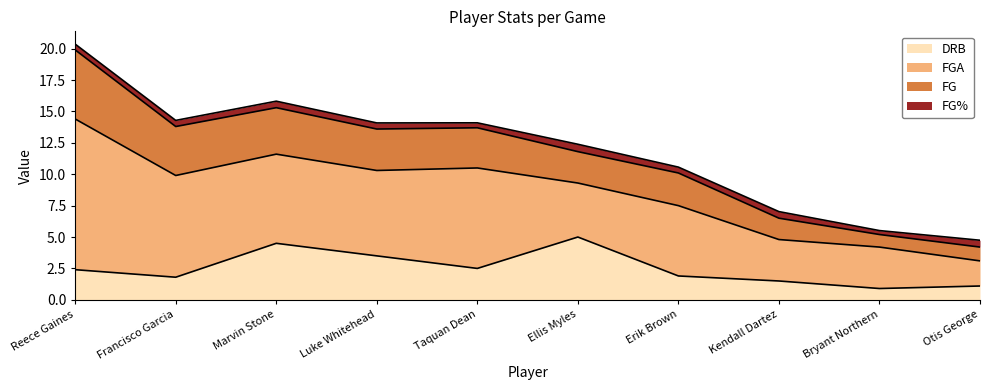

At which category is the sum across all series the highest?

Reece Gaines